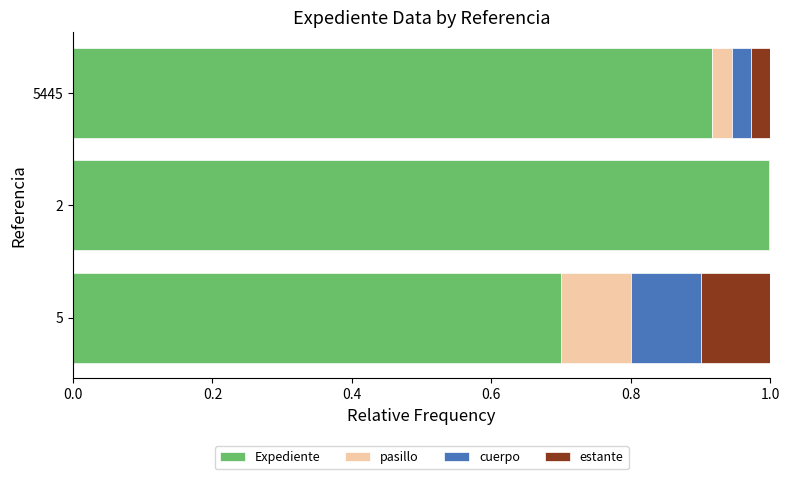

What are all the series names shown in the legend?

Expediente, pasillo, cuerpo, estante